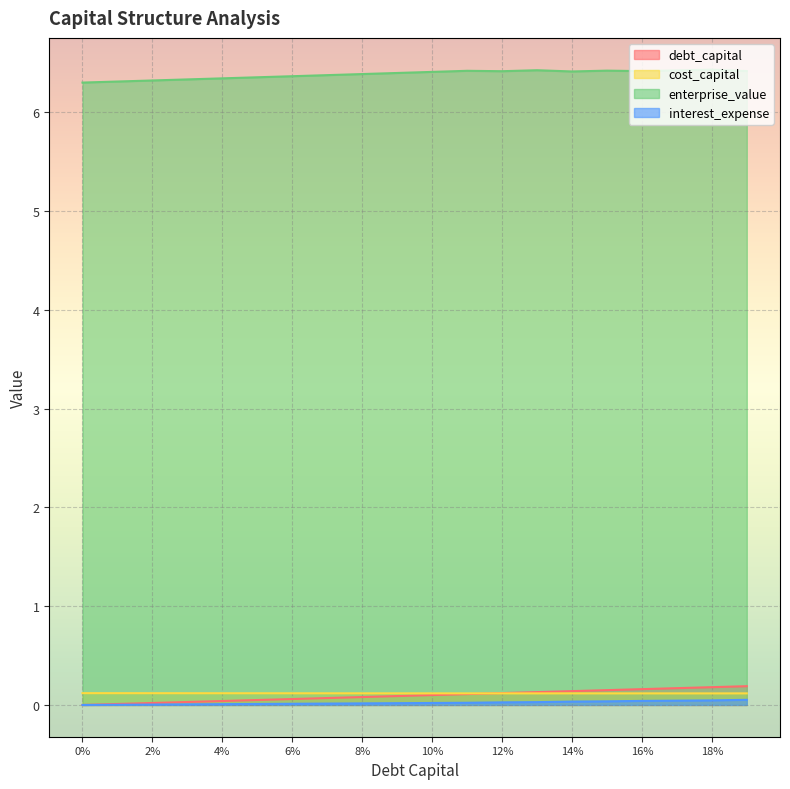

What is the greatest value displayed?

6.4